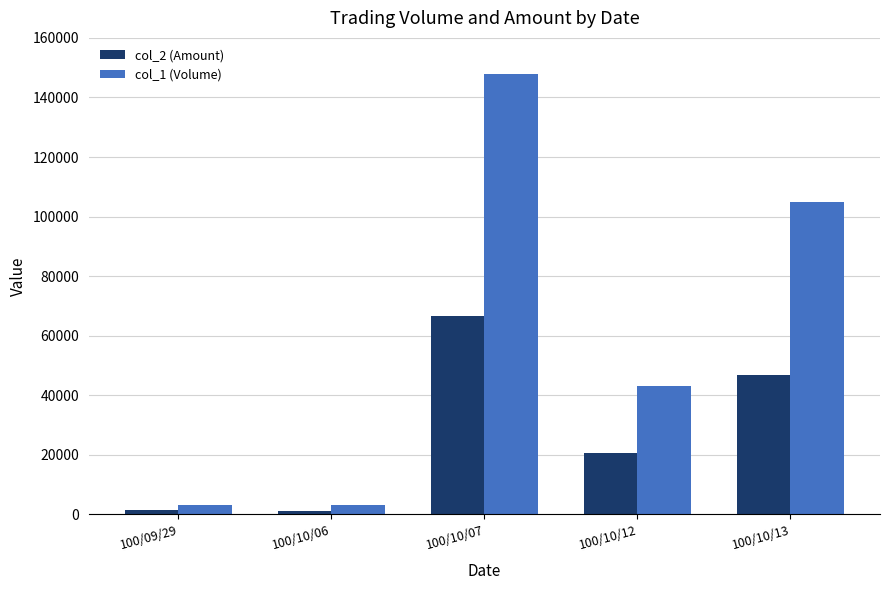

List the series in order of their peak value, lowest first.

col_2 (Amount), col_1 (Volume)